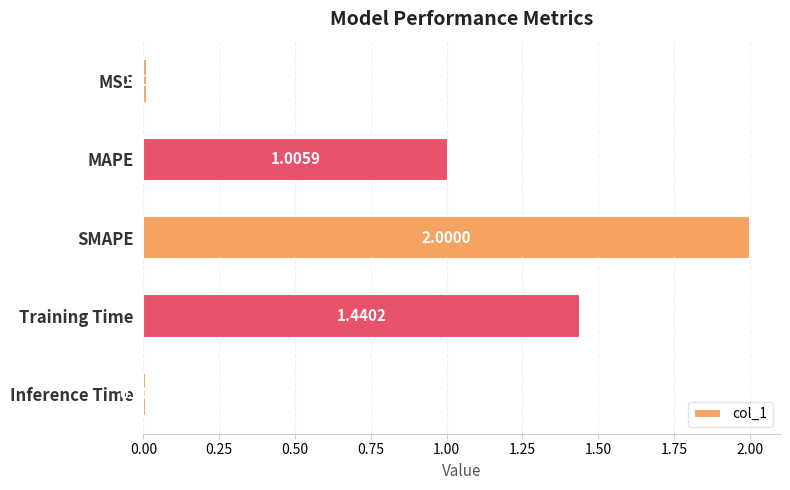

What is the average value?

0.9